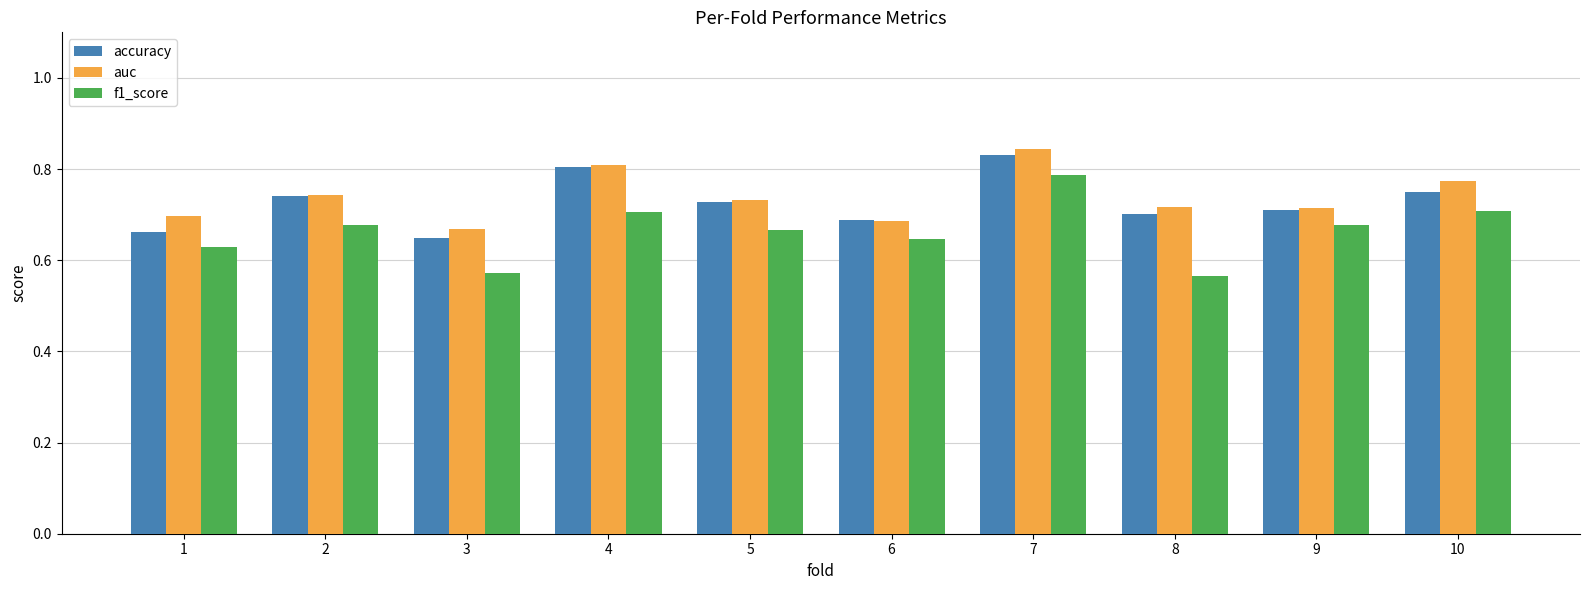

How many auc values are between 0 and 1?

10